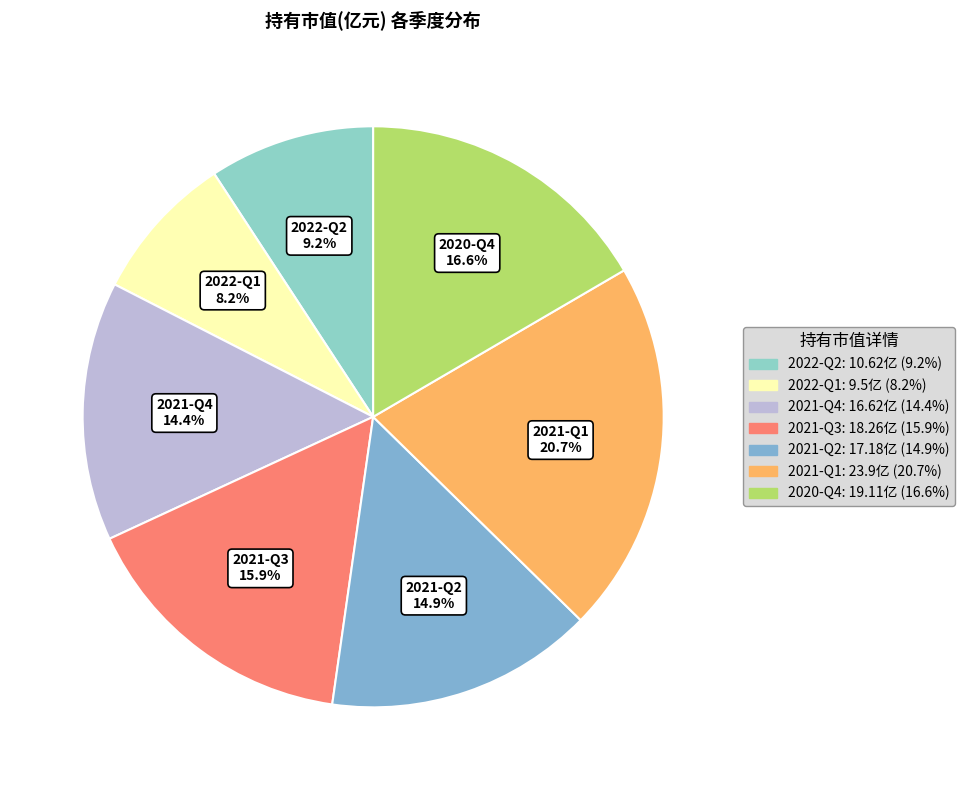

To the nearest percent, what is the average slice percentage?

14%